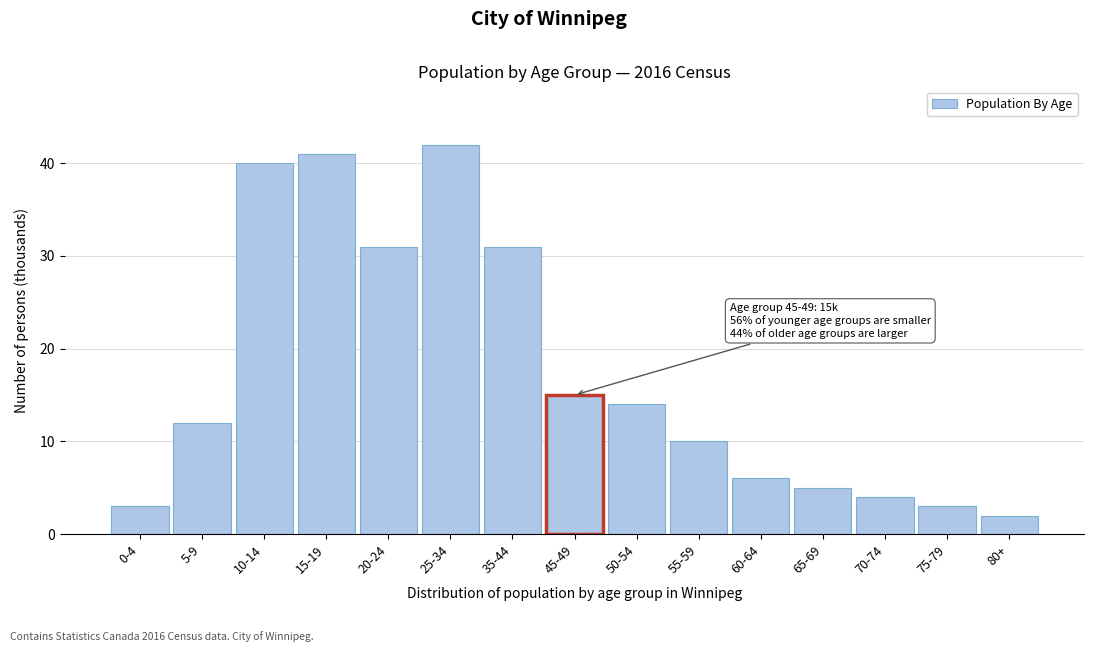

Reading right to left, transcribe all the data shown in this chart.

80+=2	75-79=3	70-74=4	65-69=5	60-64=6	55-59=10	50-54=14	45-49=15	35-44=31	25-34=42	20-24=31	15-19=41	10-14=40	5-9=12	0-4=3